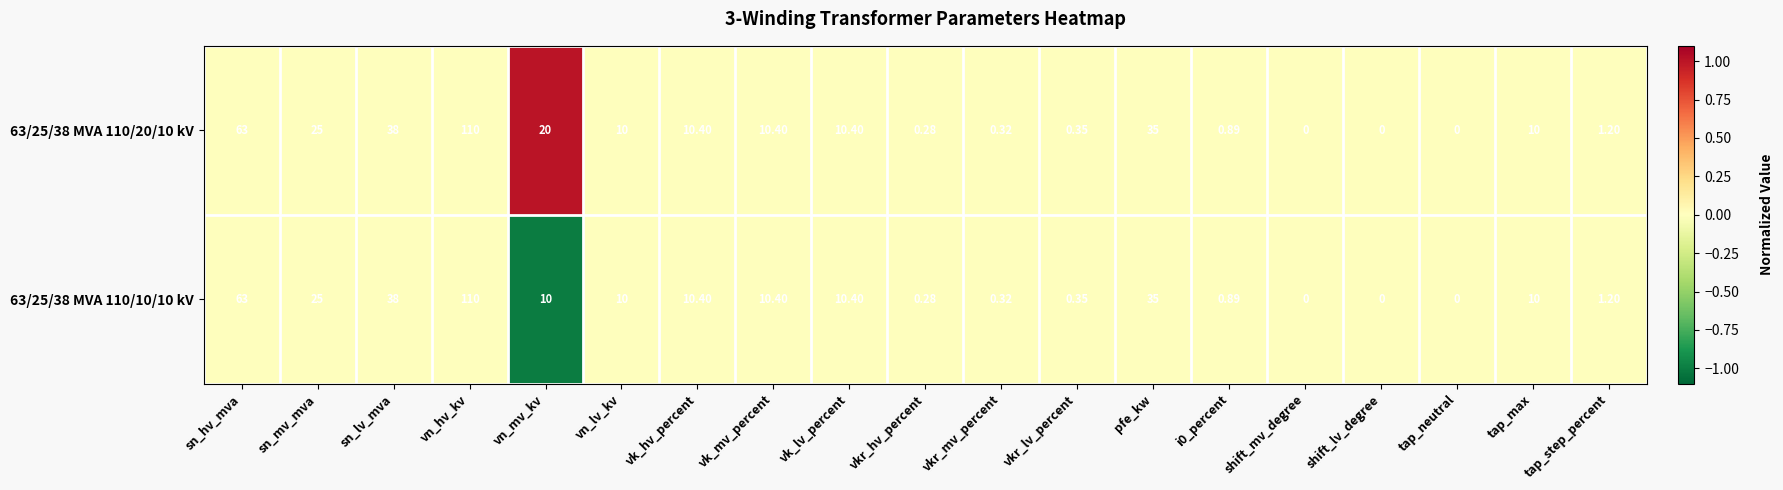

At which label is 63/25/38 MVA 110/20/10 kV closest to 55?

sn_hv_mva